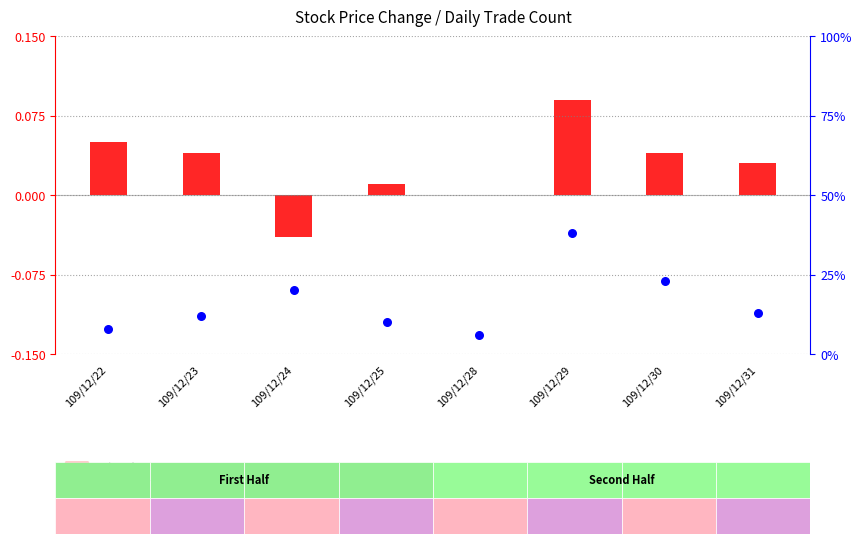

Which series contains the highest Y value?

trade count (percentile rank)